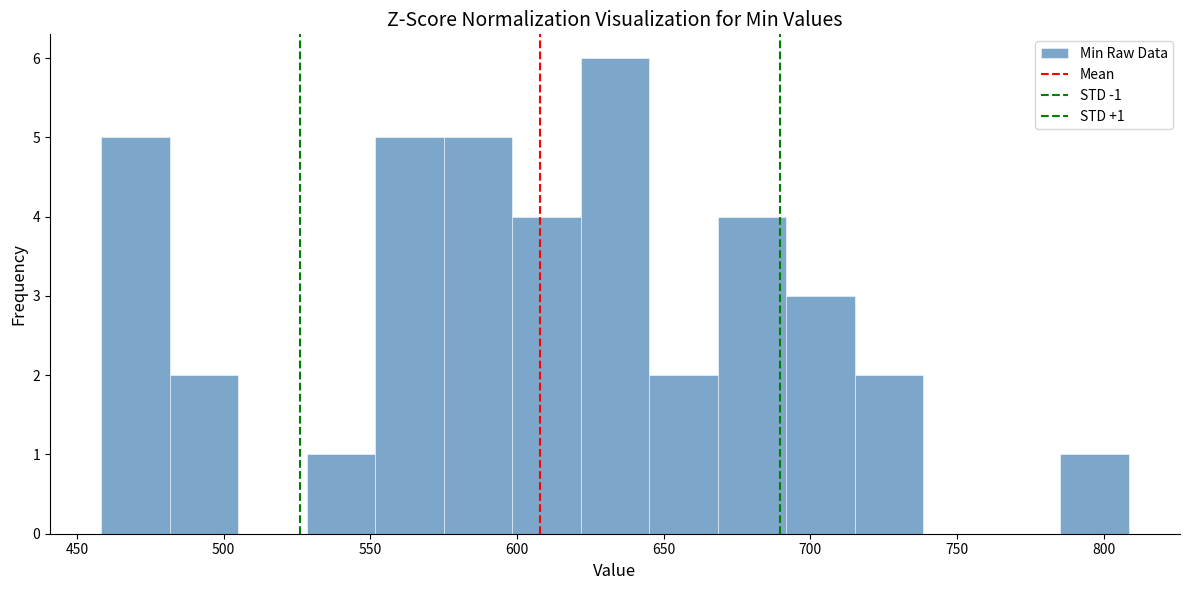

Which range on the x-axis has the tallest bar?

620 to 645